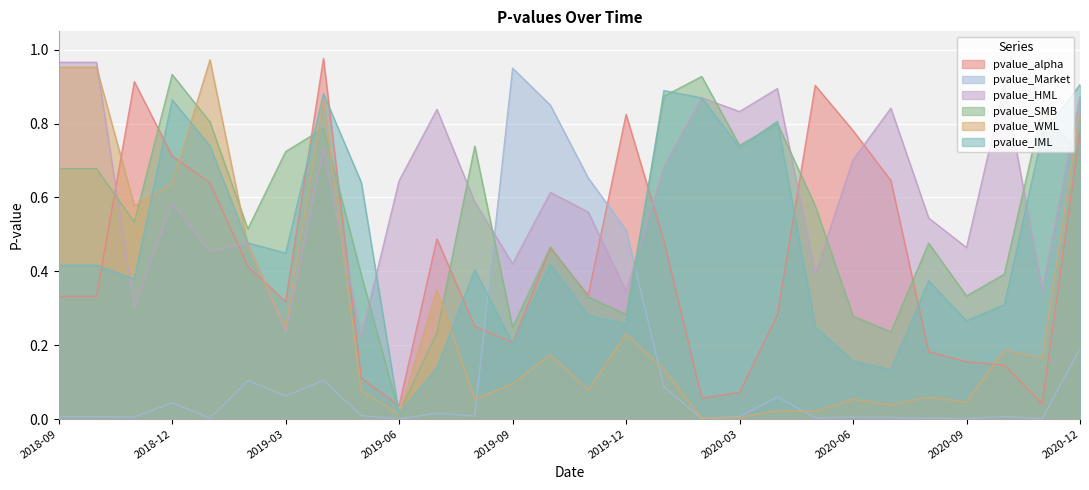

What is the maximum value for pvalue_HML?

1.0